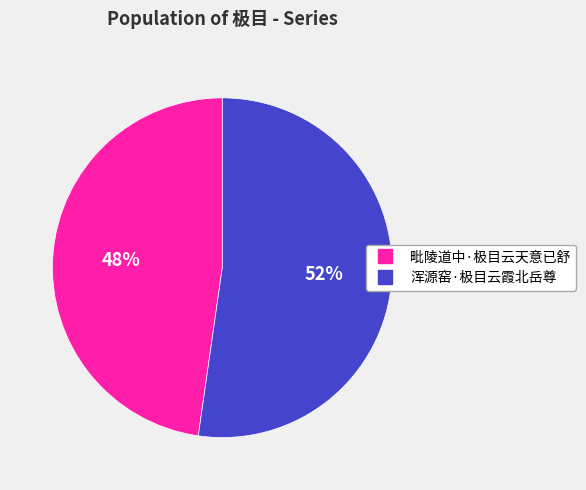

To the nearest percent, what percentage of the pie is 毗陵道中·极目云天意已舒?

48%